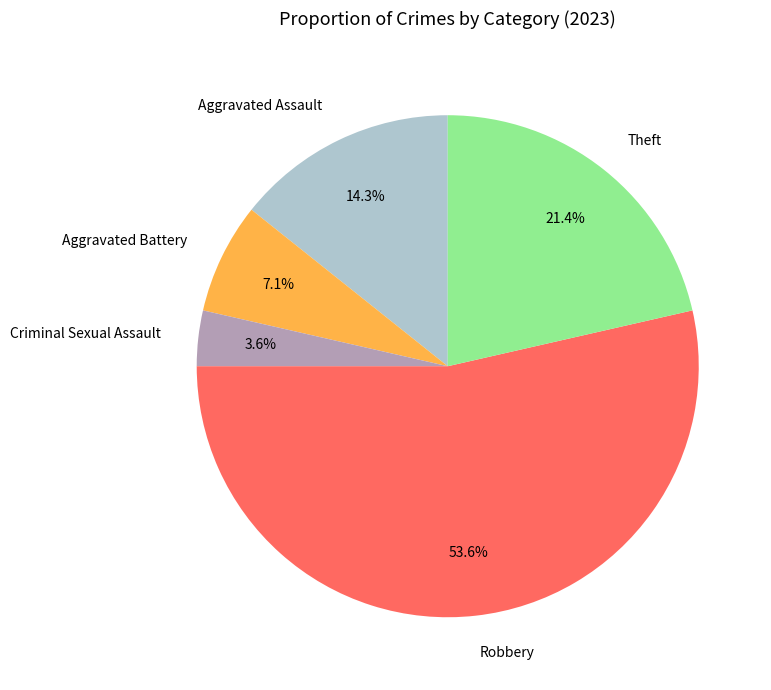

Between Robbery and Aggravated Assault, which is larger?

Robbery